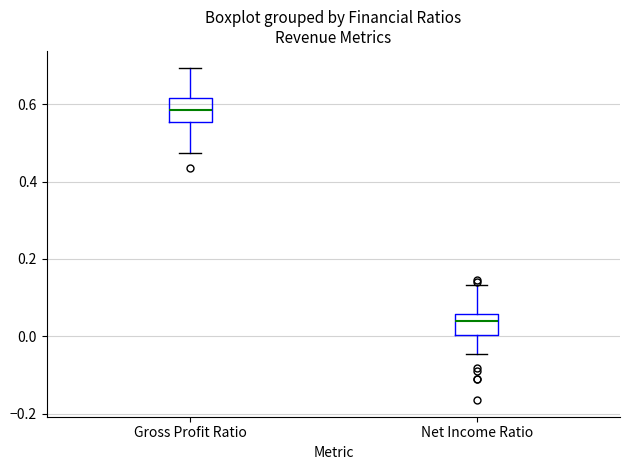

Reading left to right, read every box against the y-axis: the position of its median line, the range the box covers, and the ends of its whiskers. The values are not printed on the chart, so give them approximately, as read against the axis.

Gross Profit Ratio: median 0.58, box 0.56 to 0.62, whiskers 0.48 to 0.70
Net Income Ratio: median 0.04, box 0.00 to 0.06, whiskers -0.04 to 0.14